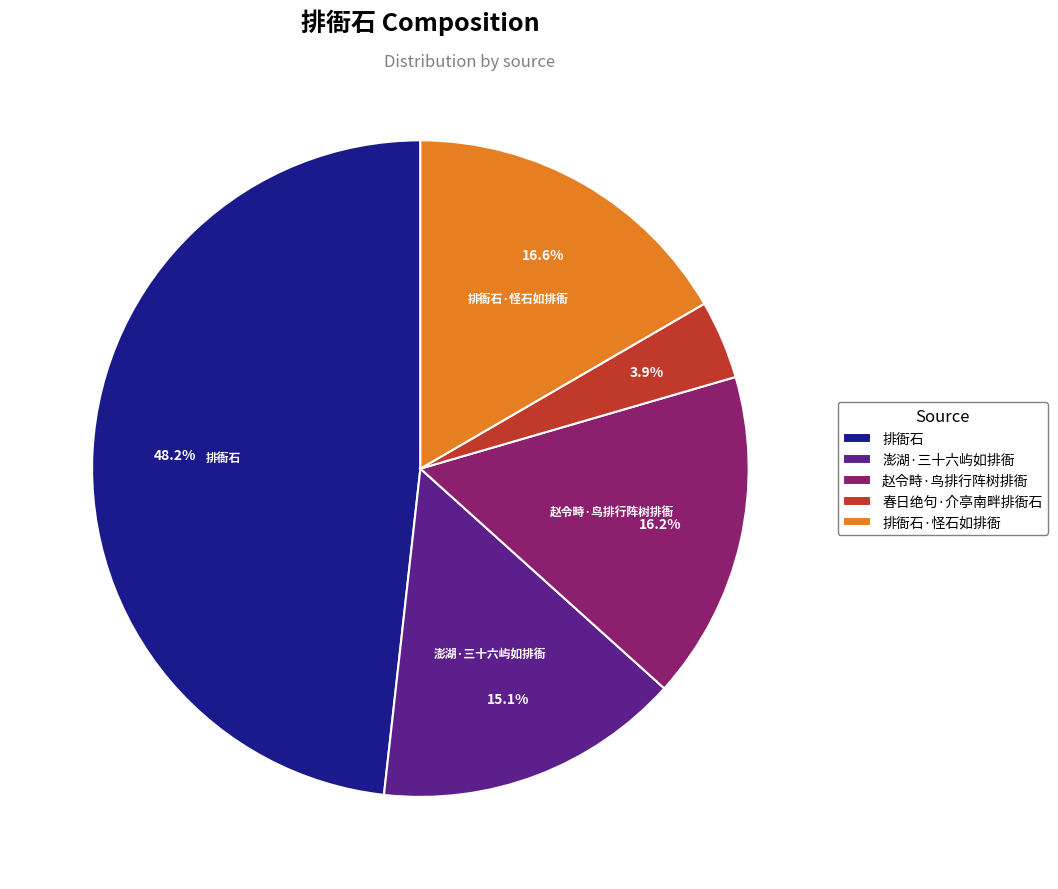

What percentage is the 排衙石 slice, to the nearest percent?

48%